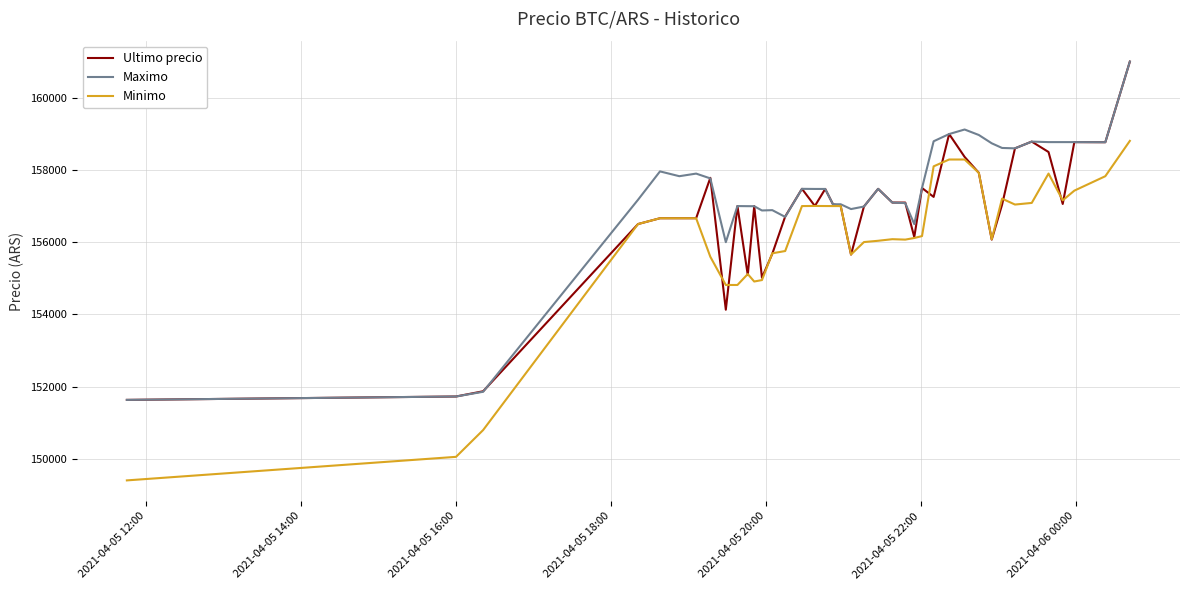

List the series in order of their overall mean, highest first.

Maximo, Ultimo precio, Minimo